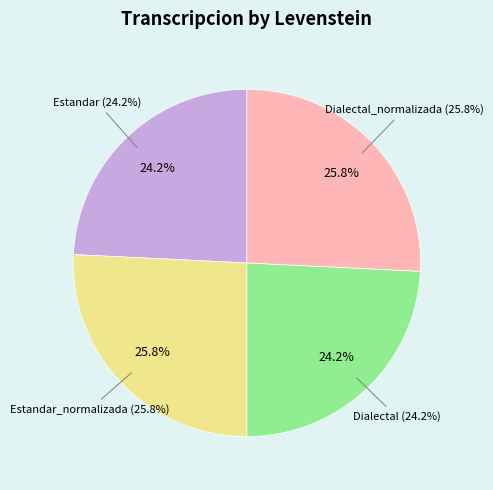

Count the number of slices in the pie.

4